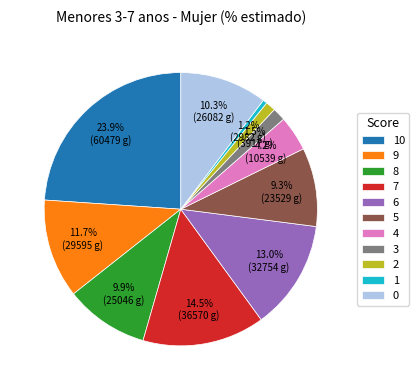

What is the ratio of the value at 10 to the value at 5?

2.6